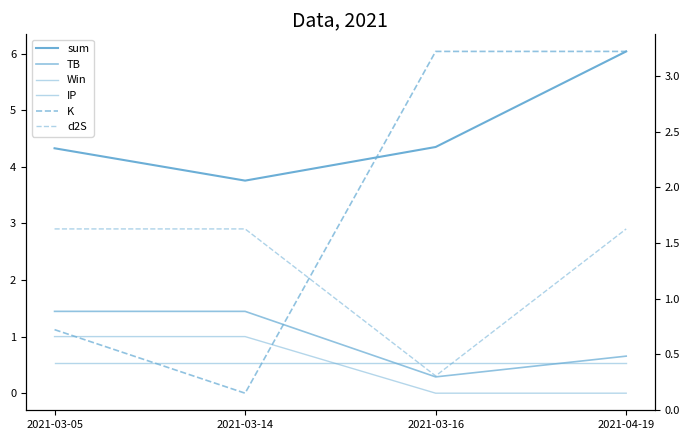

The value of Win at 2021-03-16 is -0.4. True or false?

False